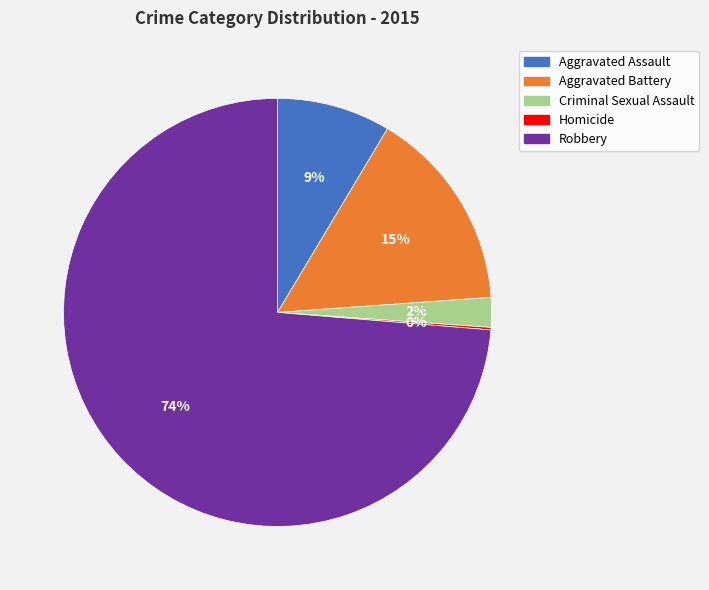

To the nearest percent, what is the difference between the Aggravated Assault and Robbery slice percentages?

65%